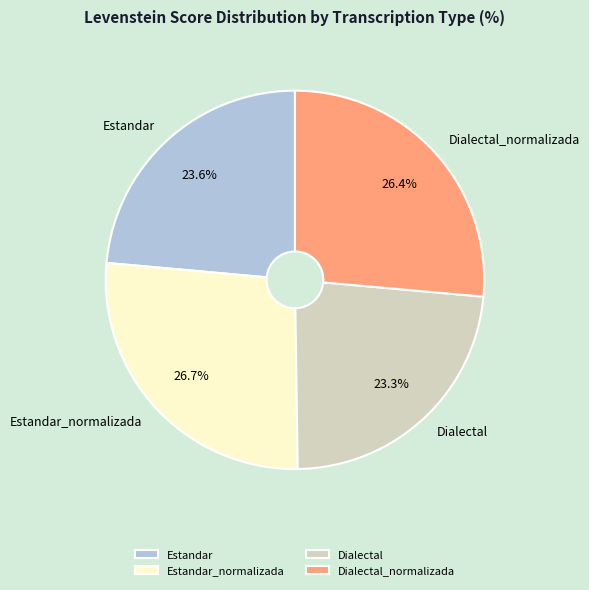

To the nearest percent, what is the combined percentage of Estandar and Dialectal?

47%